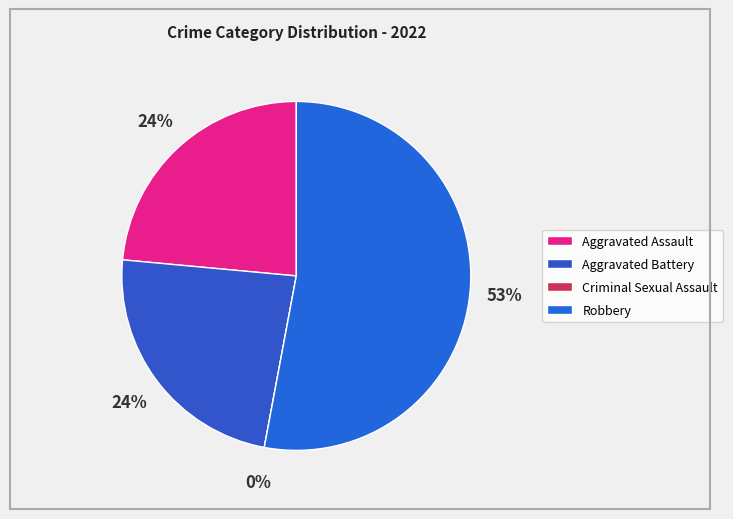

True or false: Robbery accounts for 67% of the total.

False